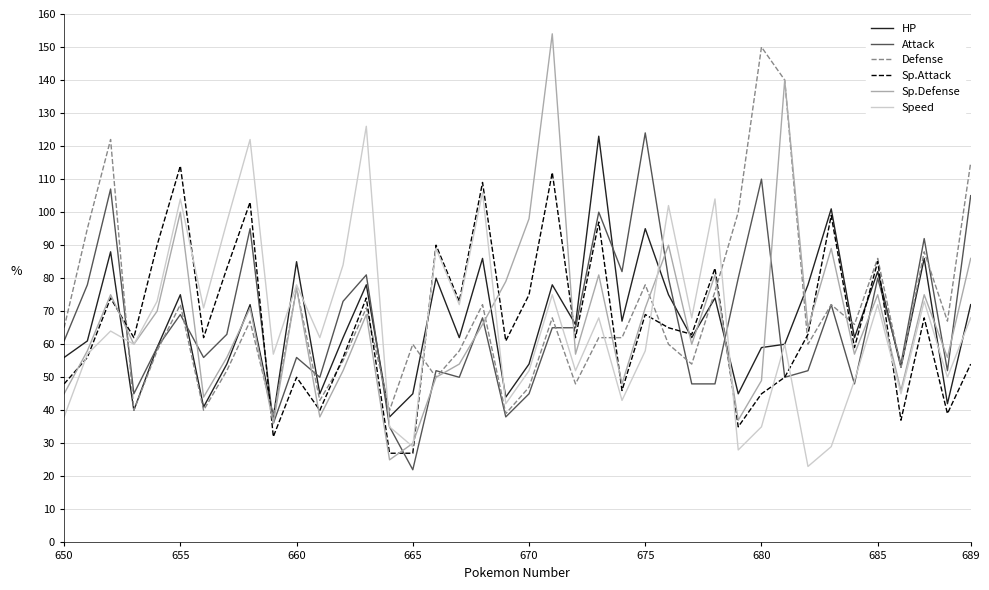

What are all the series names shown in the legend?

HP, Attack, Defense, Sp.Attack, Sp.Defense, Speed